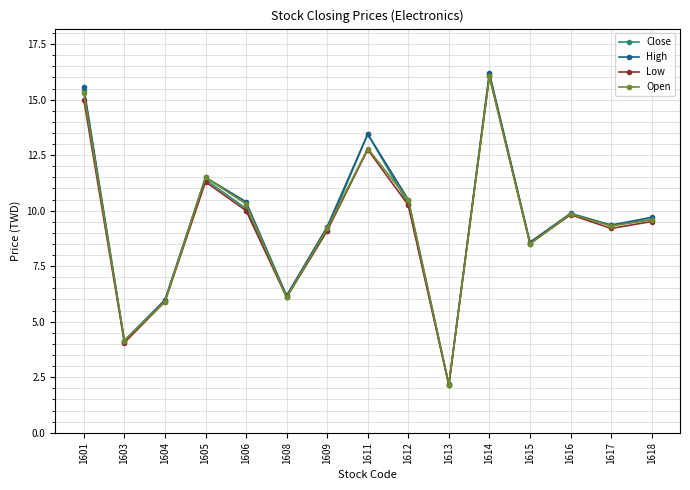

At which category does Open reach its first local peak?

1605